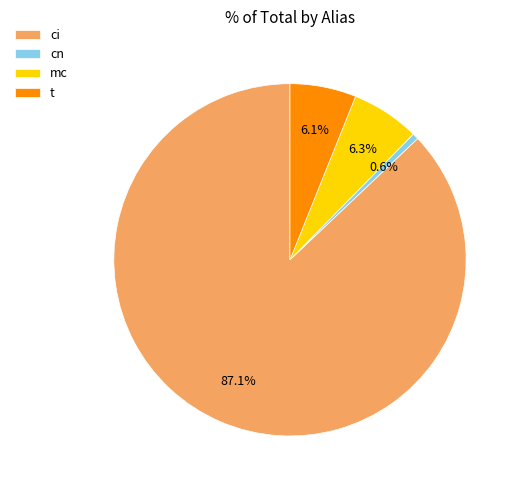

Which slice is the largest?

ci